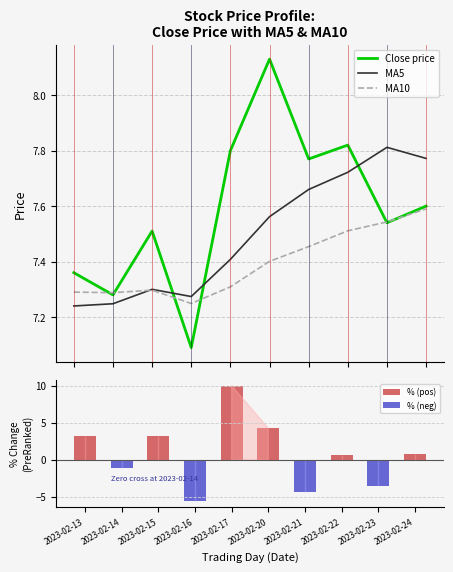

Reading left to right, extract all data points from this chart.

Close price: 2023-02-13=7.4	2023-02-14=7.3	2023-02-15=7.5	2023-02-16=7.1	2023-02-17=7.8	2023-02-20=8.1	2023-02-21=7.8	2023-02-22=7.8	2023-02-23=7.5	2023-02-24=7.6
MA5: 2023-02-13=7.2	2023-02-14=7.2	2023-02-15=7.3	2023-02-16=7.3	2023-02-17=7.4	2023-02-20=7.6	2023-02-21=7.7	2023-02-22=7.7	2023-02-23=7.8	2023-02-24=7.8
MA10: 2023-02-13=7.3	2023-02-14=7.3	2023-02-15=7.3	2023-02-16=7.2	2023-02-17=7.3	2023-02-20=7.4	2023-02-21=7.5	2023-02-22=7.5	2023-02-23=7.5	2023-02-24=7.6
% (pos): 2023-02-13=3.2	2023-02-14=0.0	2023-02-15=3.2	2023-02-16=0.0	2023-02-17=10.0	2023-02-20=4.2	2023-02-21=0.0	2023-02-22=0.6	2023-02-23=0.0	2023-02-24=0.8
% (neg): 2023-02-13=0.0	2023-02-14=-1.1	2023-02-15=0.0	2023-02-16=-5.6	2023-02-17=0.0	2023-02-20=0.0	2023-02-21=-4.4	2023-02-22=0.0	2023-02-23=-3.6	2023-02-24=0.0